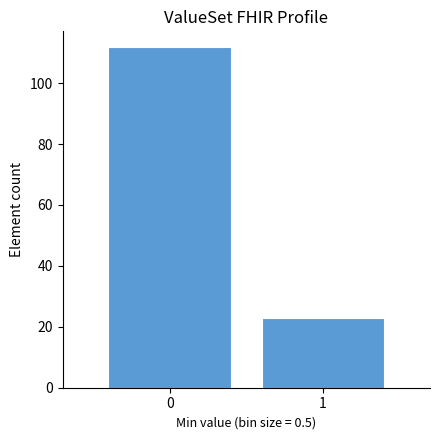

Reading left to right, transcribe all the data shown in this chart.

112	23